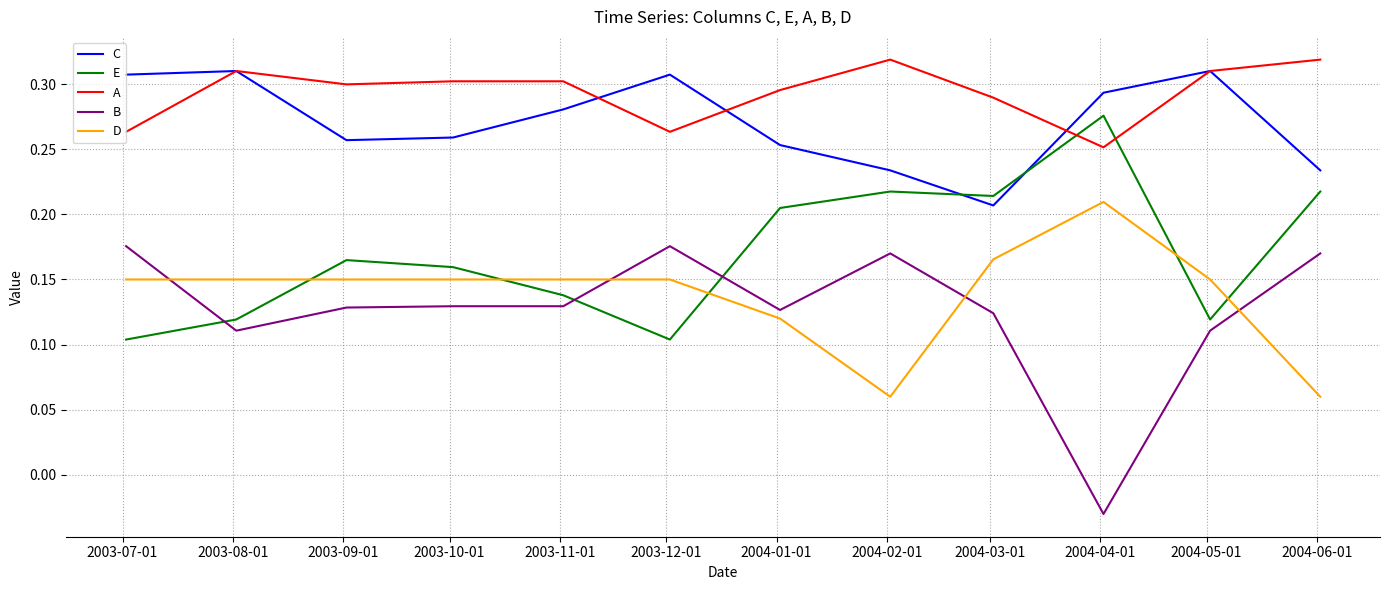

What are all the series names shown in the legend?

C, E, A, B, D